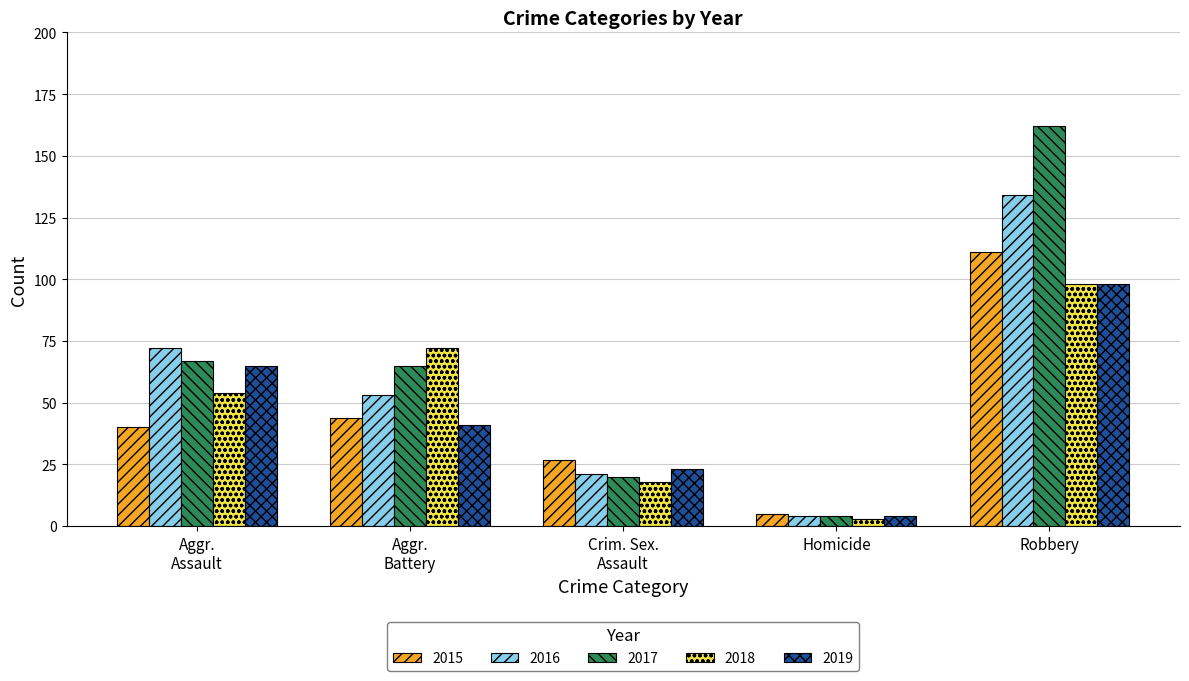

Are the bars horizontal?

No